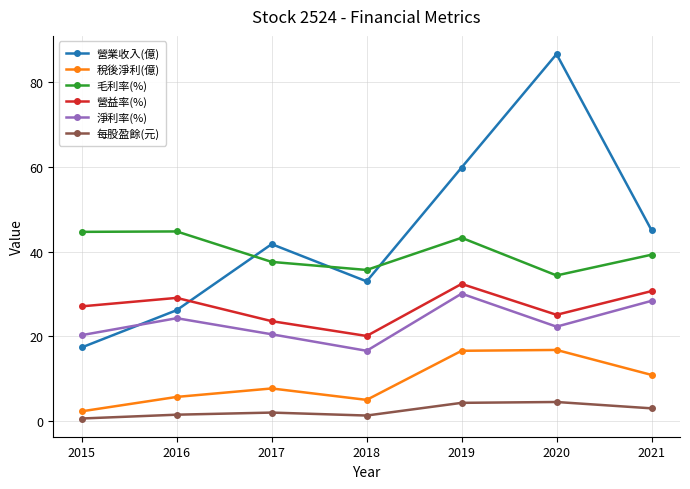

What is the value of the 營業收入(億) point at the 7th from the left?

45.1